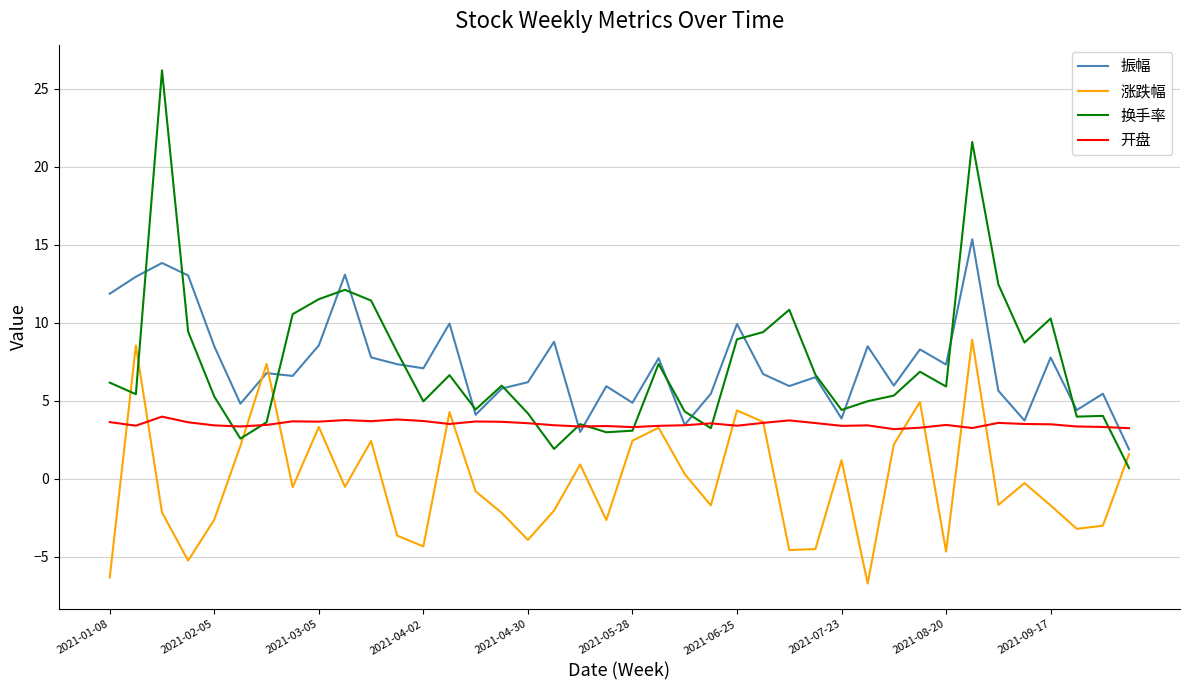

Which series ends up on top after the final intersection of 涨跌幅 and 开盘?

开盘